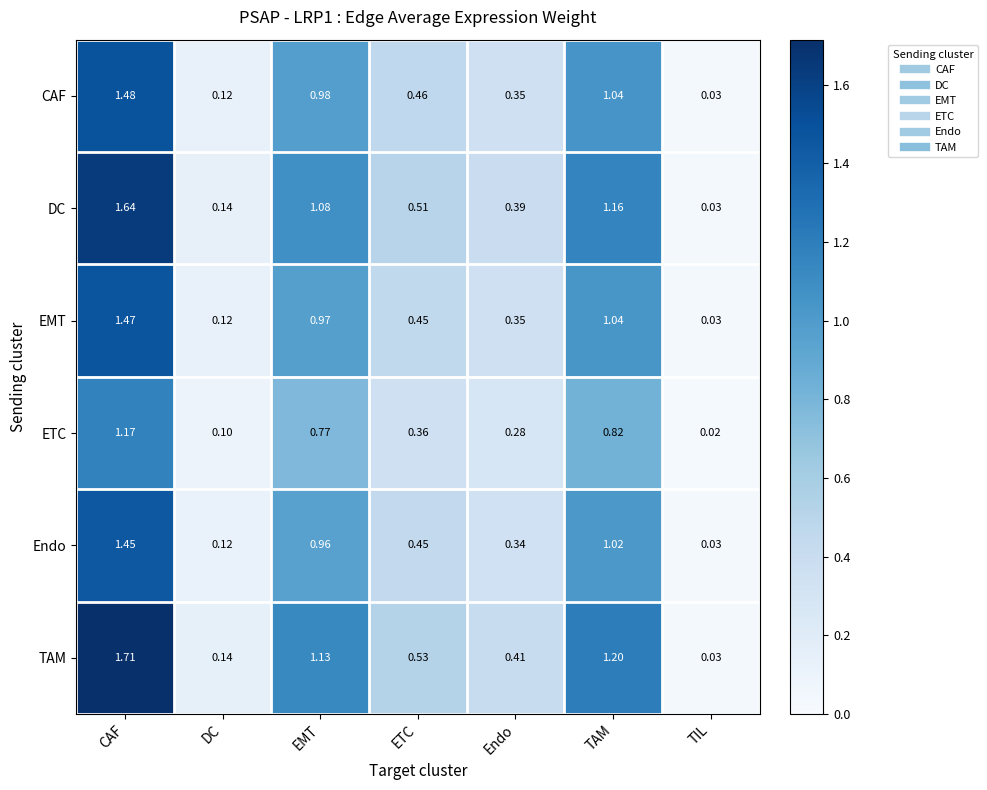

Which category has the lowest value in the Endo series?

TIL